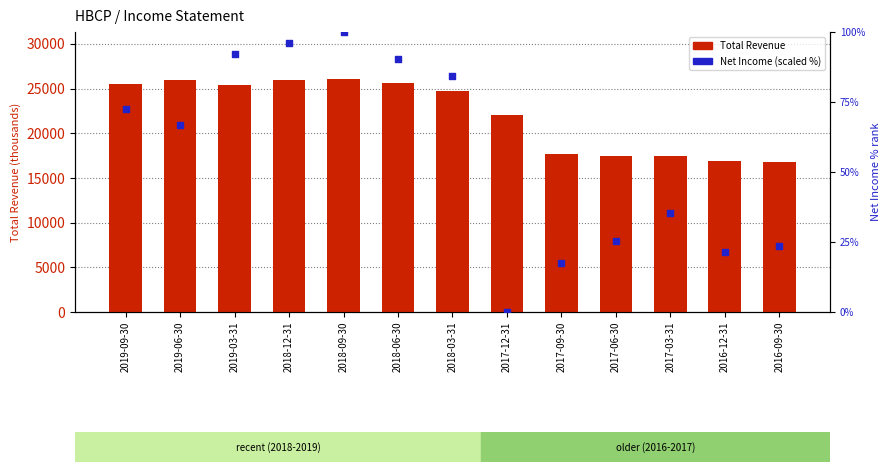

Which series has the largest Y range (max minus min)?

Total Revenue